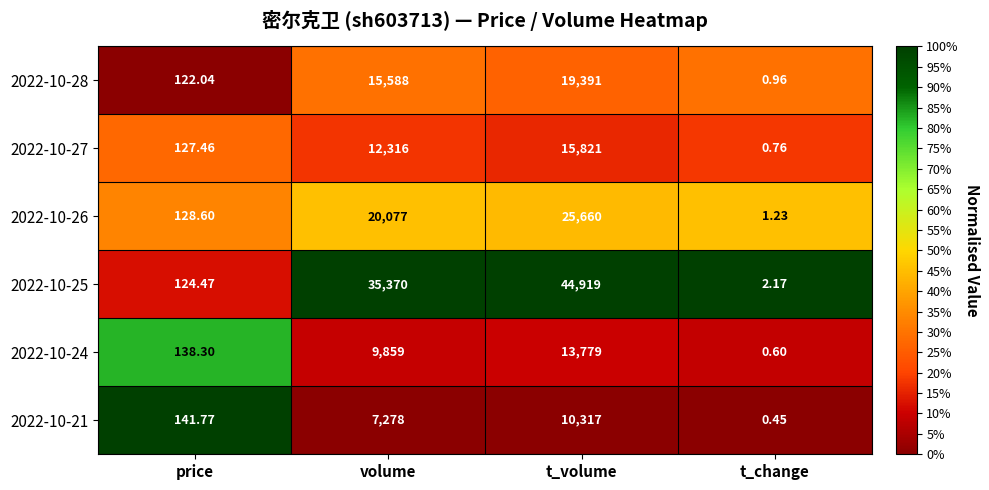

What is the total value across all series at volume?

100488.0